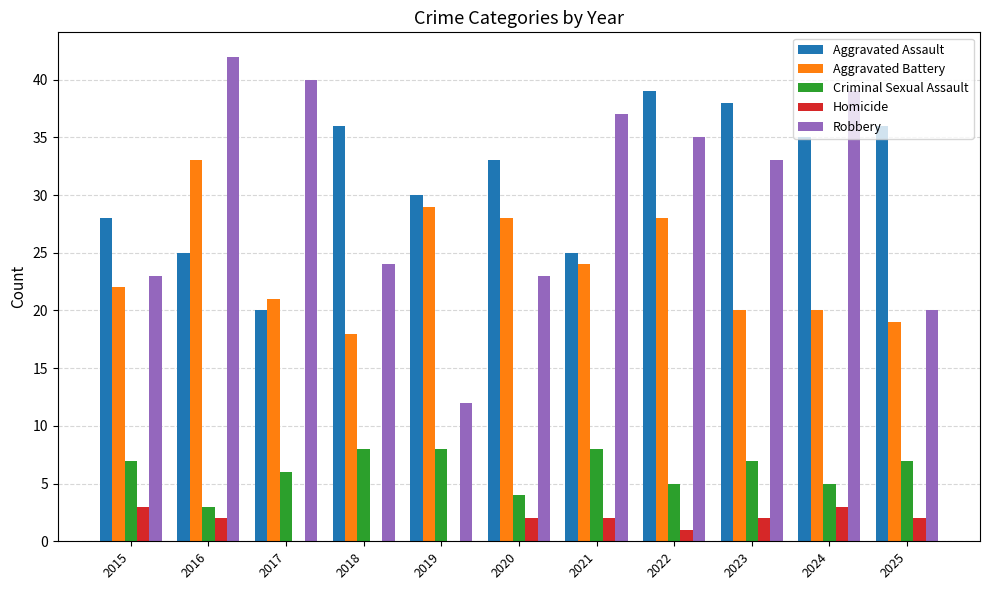

What is the greatest value displayed?

42